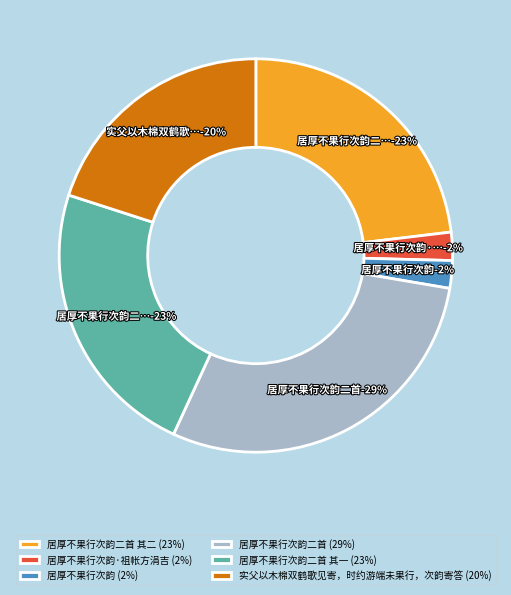

Count the number of slices in the pie.

6